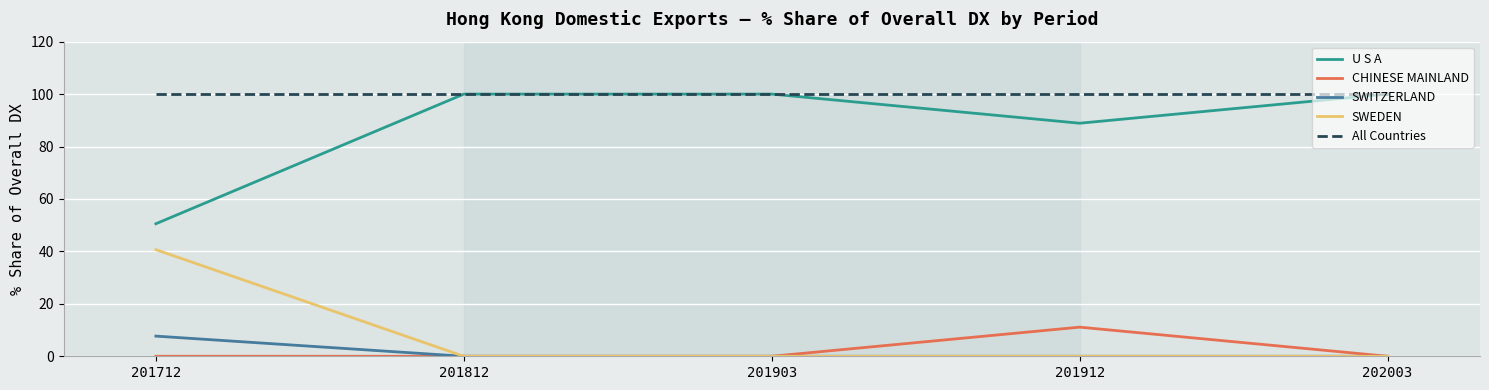

Is it true that U S A equals 50.5 at 201712?

True